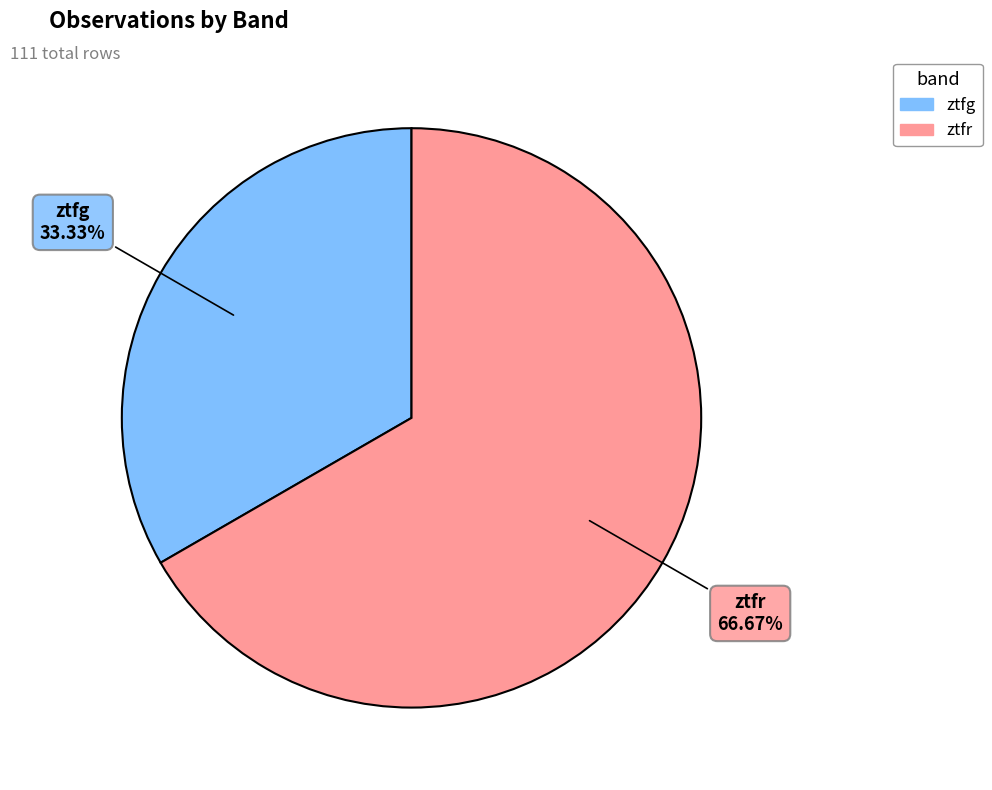

Which category has the smallest portion of the pie?

ztfg